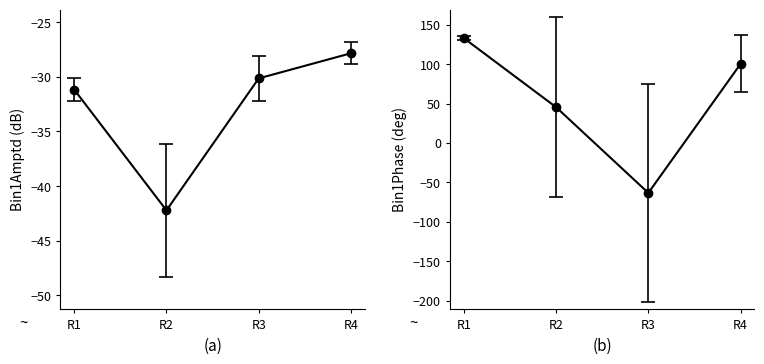

The Bin1Phase series shows 136.3 at 4. True or false?

True